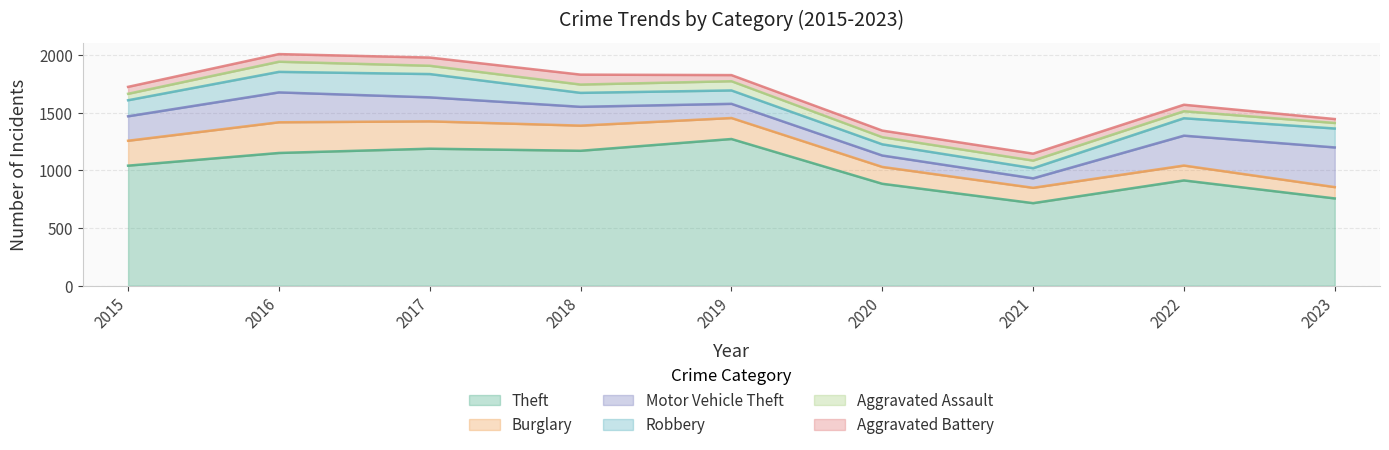

At which label does Theft first exceed 1041?

2016